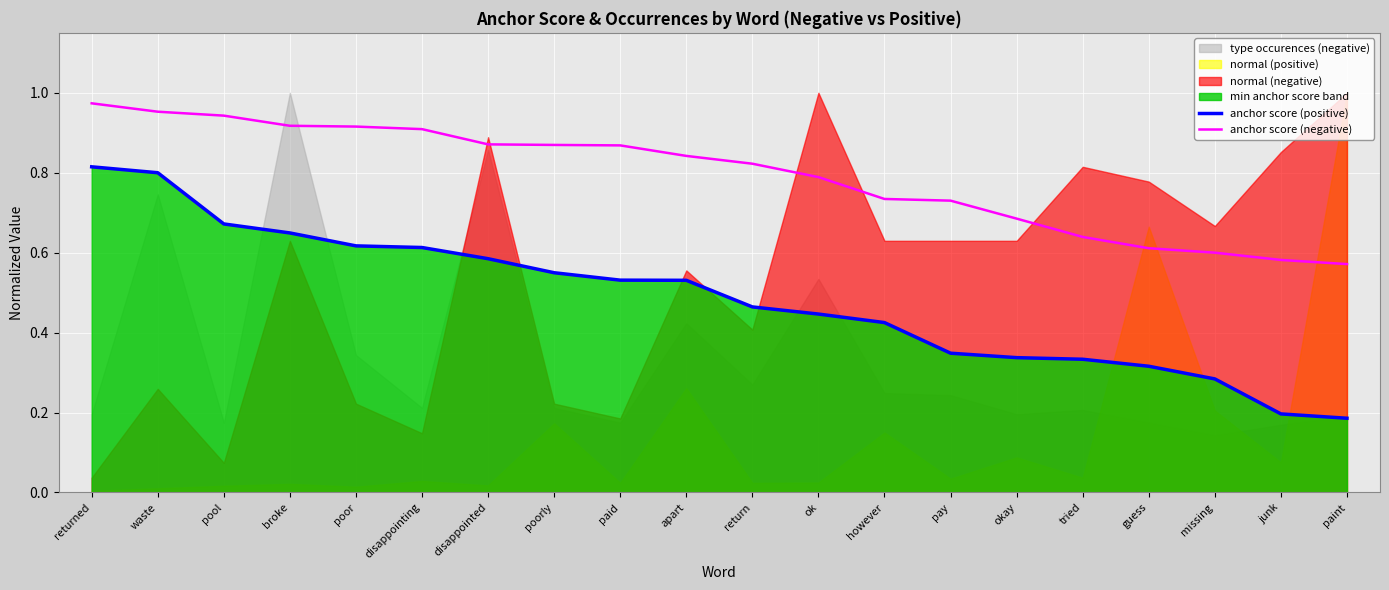

Does the chart display data point markers on the line(s)?

No